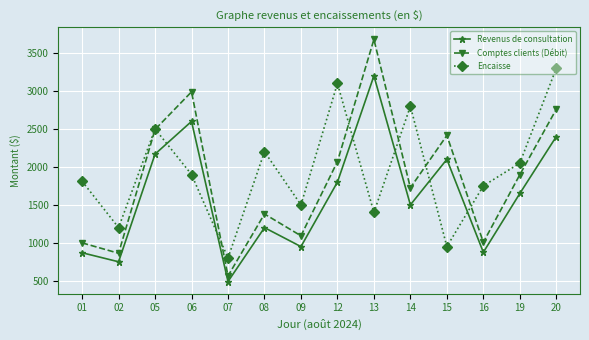

At which label is Encaisse closest to 2050?

19